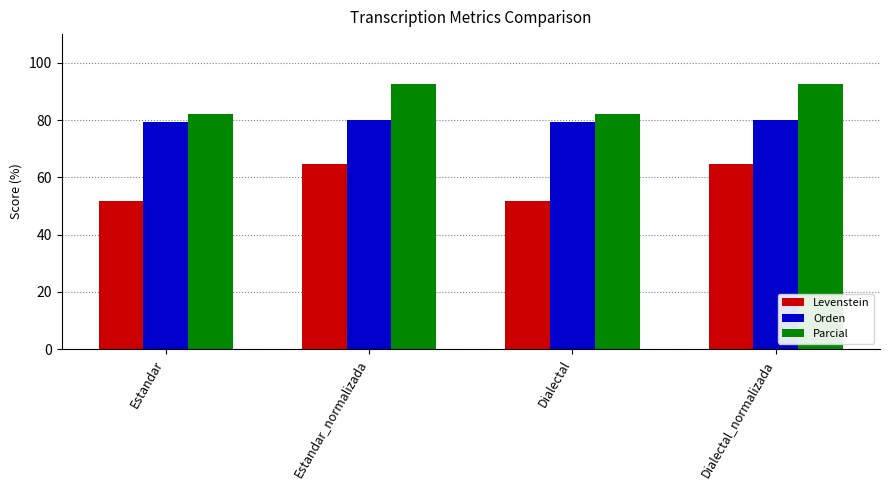

Rank the series by their maximum value, from highest to lowest.

Parcial, Orden, Levenstein